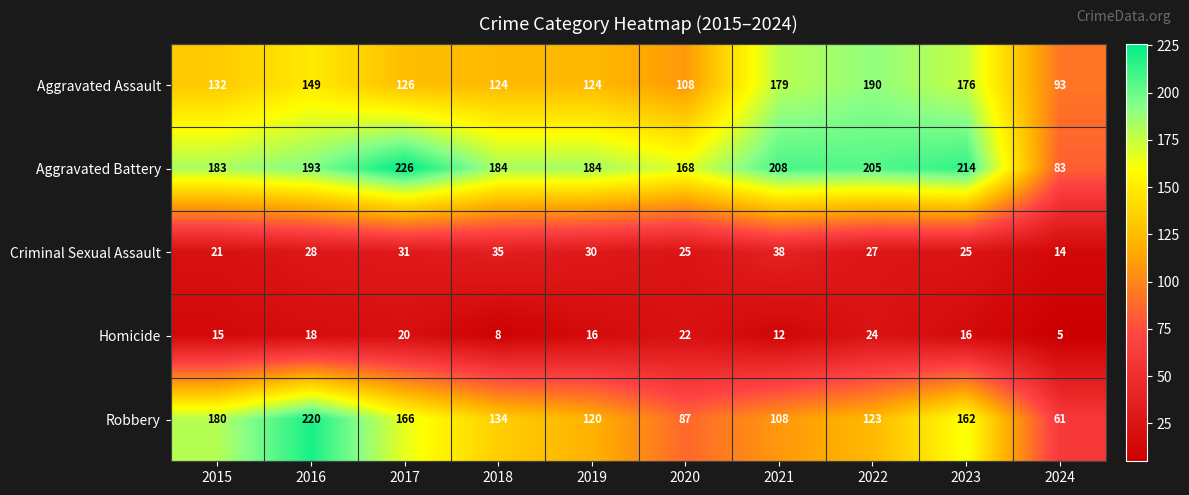

Which series changed the most between 2016 and 2017?

Robbery